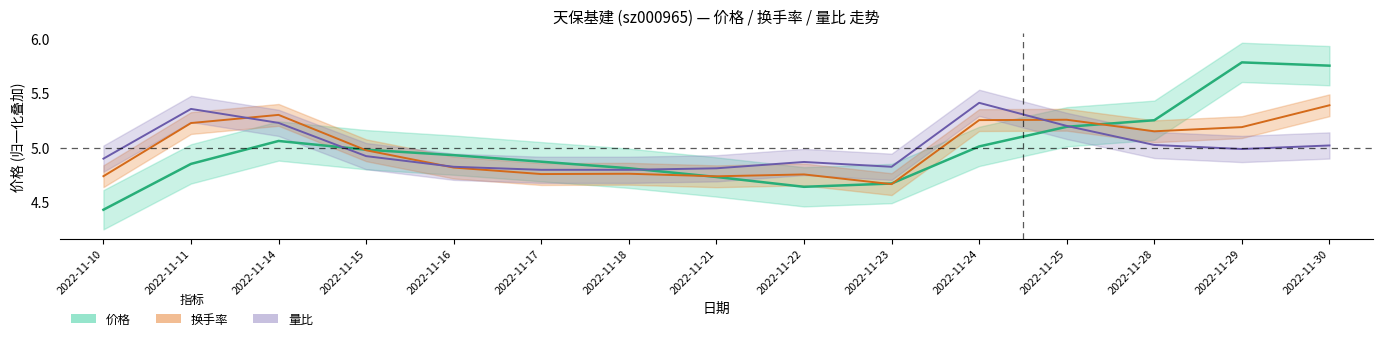

What is the total value across all series at 2022-11-14?

15.6